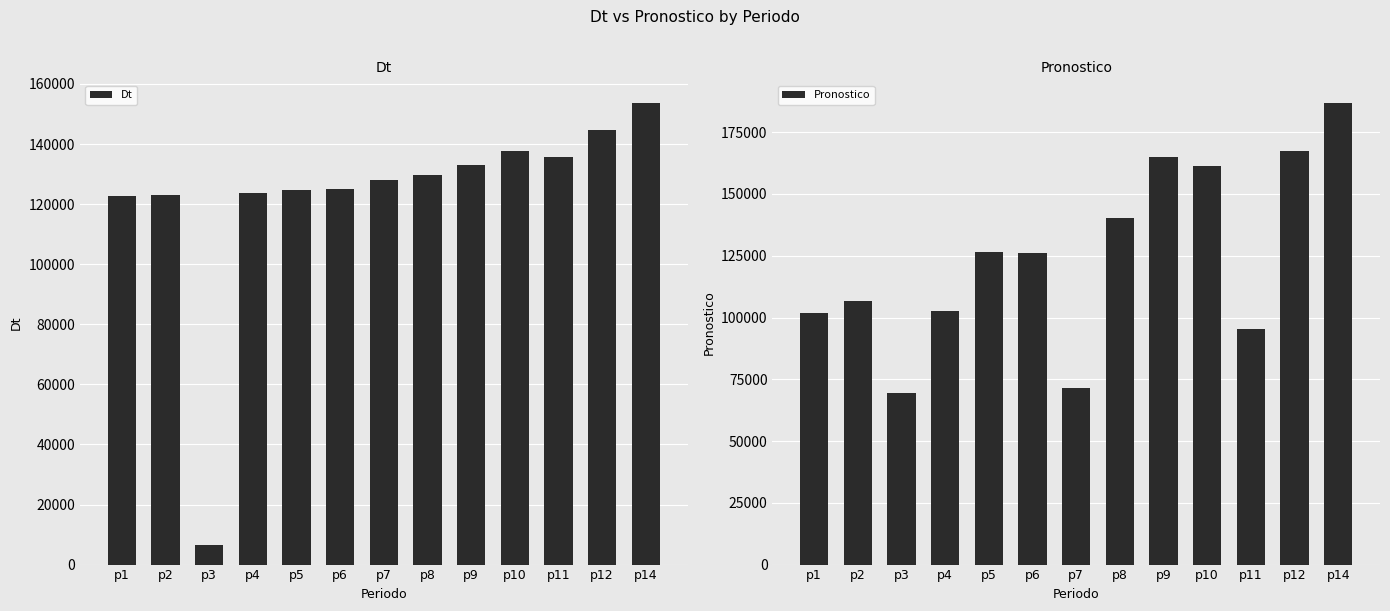

Are the bars horizontal?

No